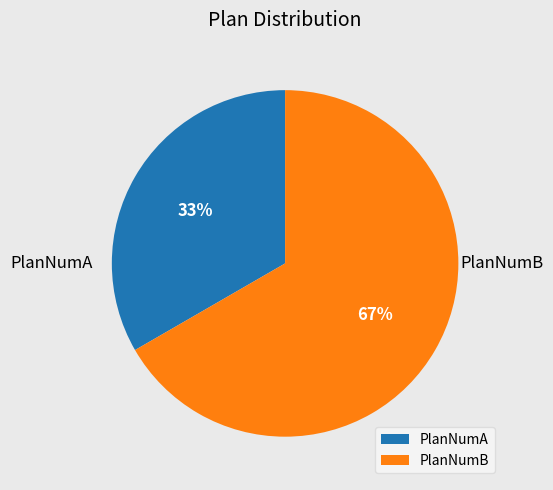

How many segments does this pie chart have?

2